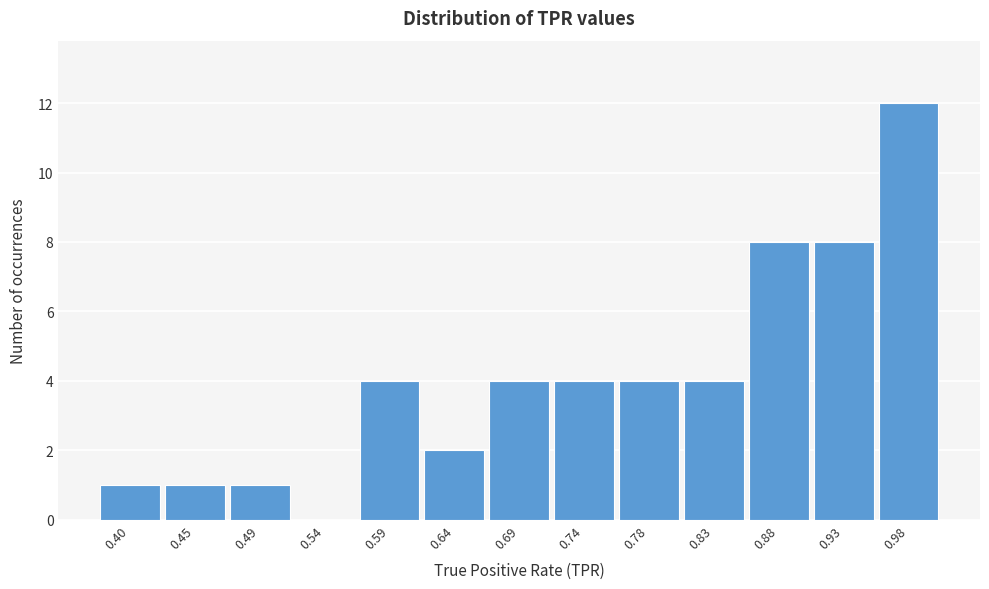

Reading left to right, list every bar in this chart as the range it spans on the x-axis followed by its height. Neither the bar edges nor the heights are printed on the chart, so give them approximately, as read against the axes.

0.375 to 0.420: 1
0.420 to 0.470: 1
0.470 to 0.520: 1
0.520 to 0.565: 0
0.565 to 0.615: 4
0.615 to 0.665: 2
0.665 to 0.710: 4
0.710 to 0.760: 4
0.760 to 0.805: 4
0.805 to 0.855: 4
0.855 to 0.905: 8
0.905 to 0.950: 8
0.950 to 1.000: 12